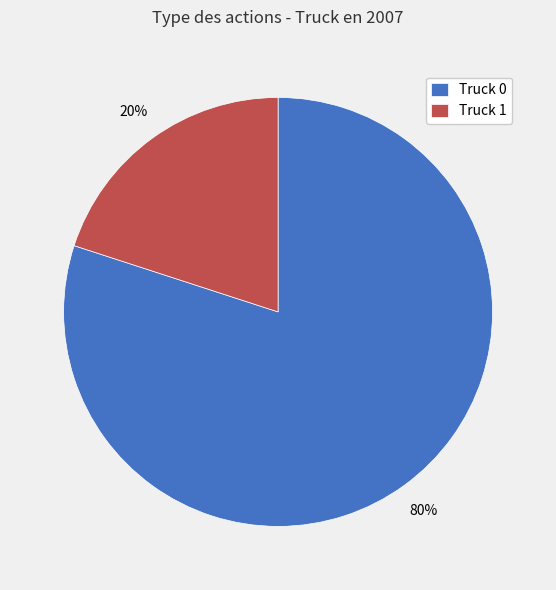

Which slice is the smallest?

Truck 1